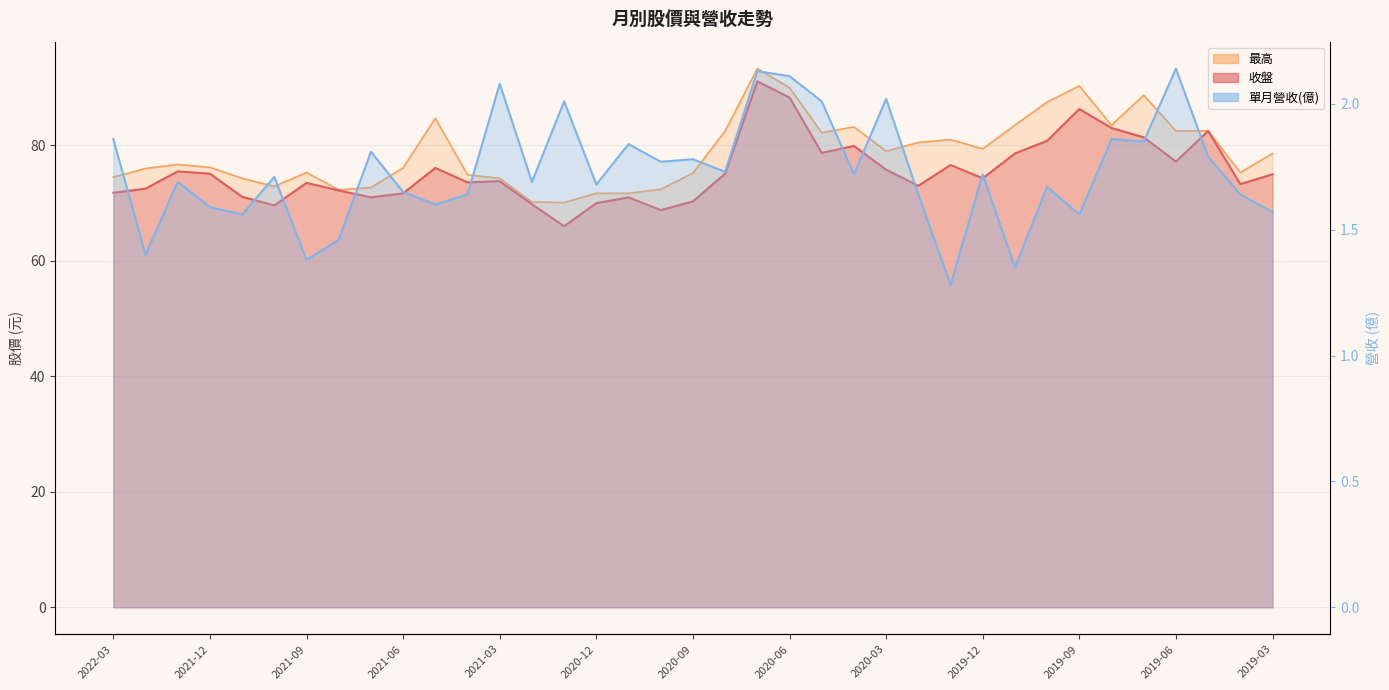

Where does the 收盤 series first go above 74?

2022-01